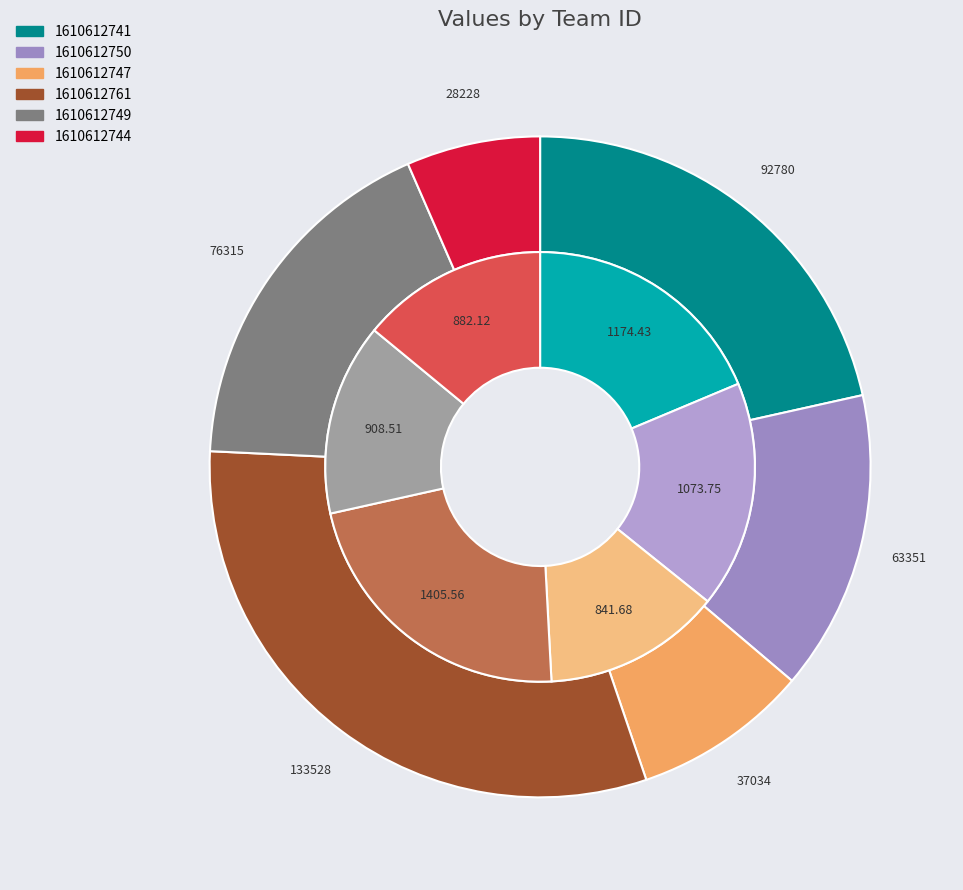

How many slices are in this pie chart?

6